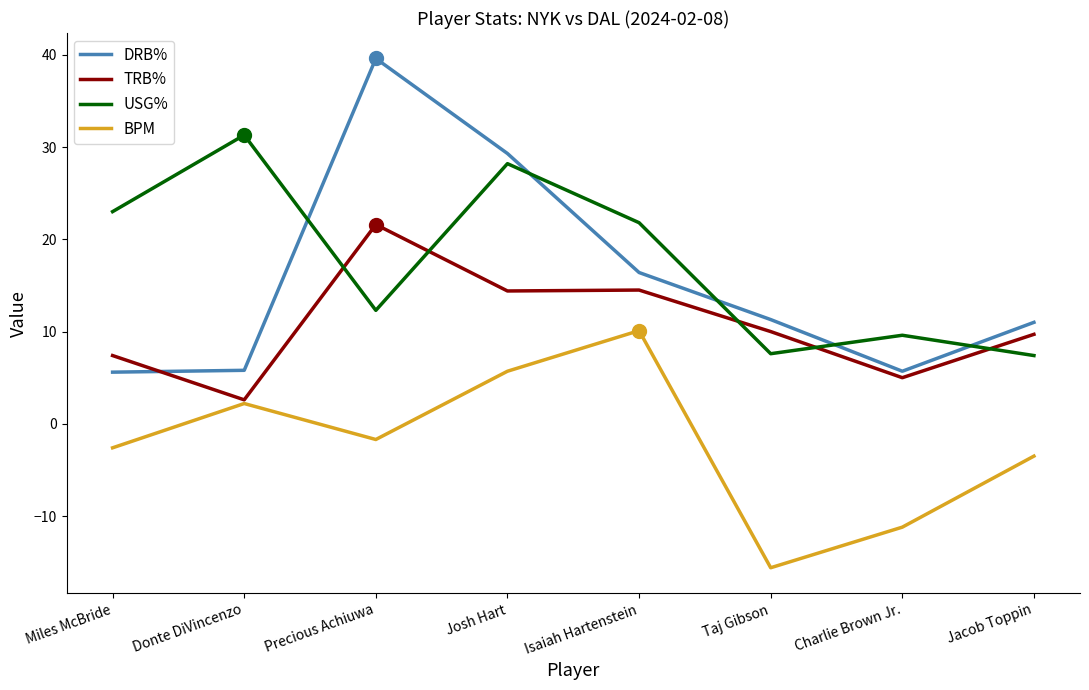

List the series in order of their peak value, highest first.

DRB%, USG%, TRB%, BPM